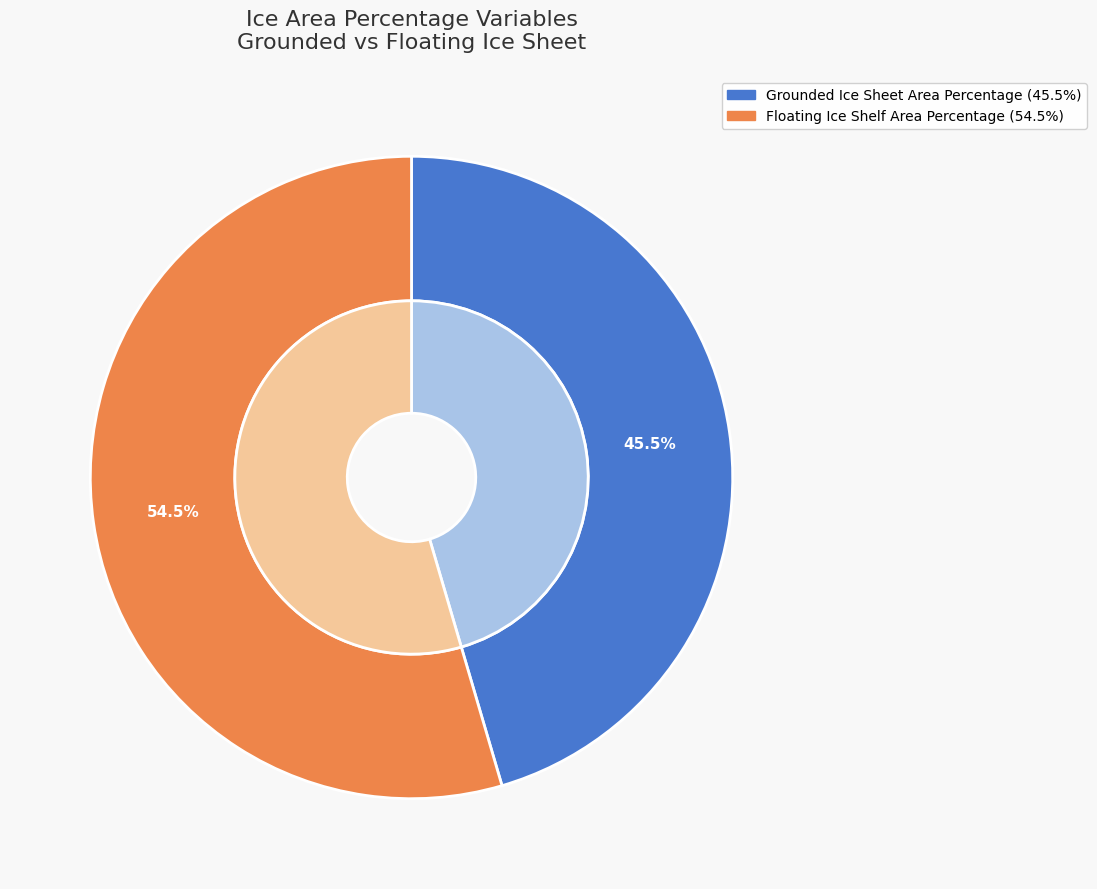

Approximately how many times larger is the value at Grounded Ice Sheet Area Percentage compared to Floating Ice Shelf Area Percentage?

0.8